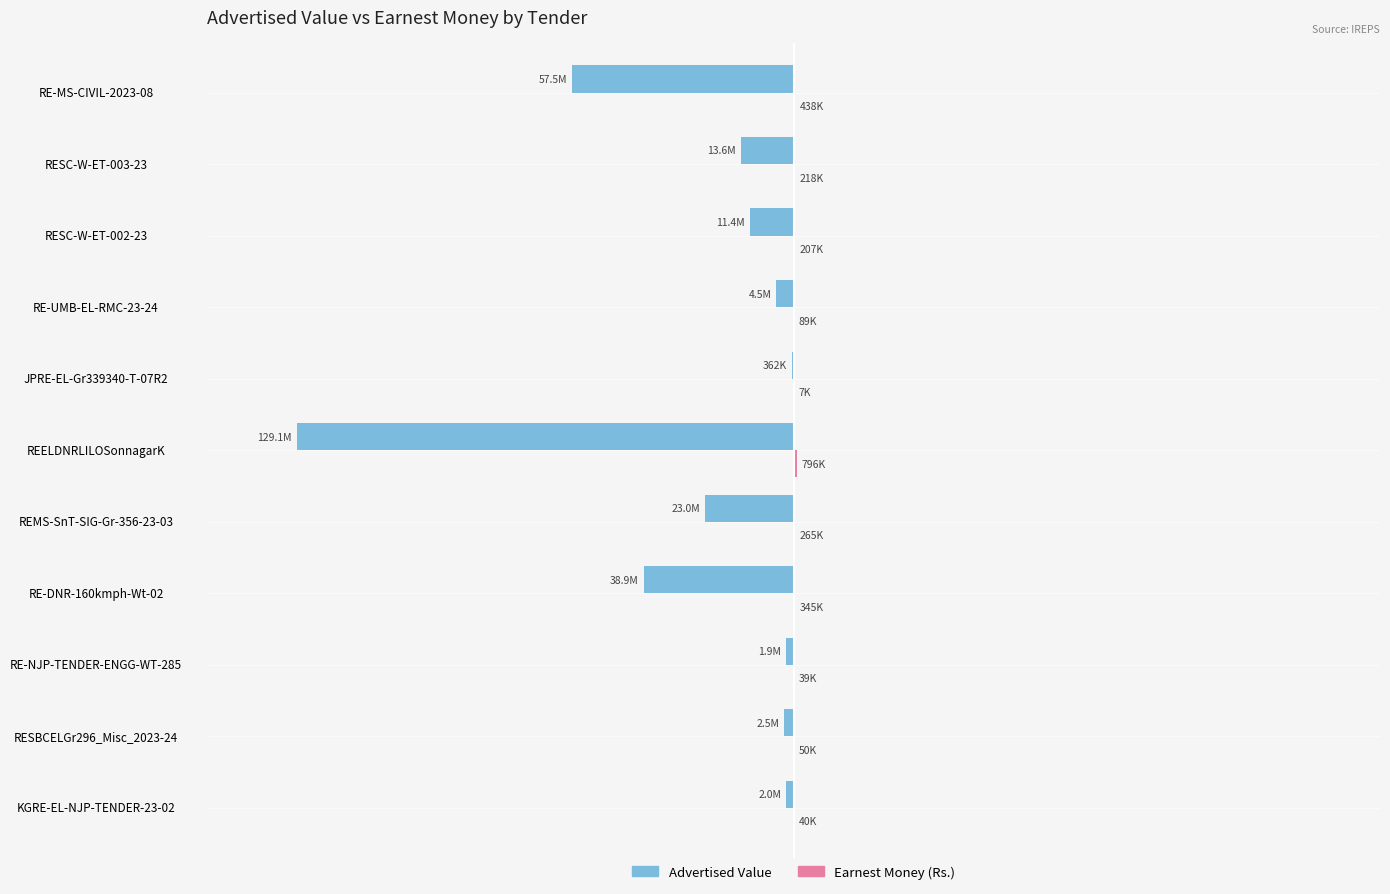

Reading left to right, list all the values displayed in this chart.

Advertised Value: -1991872.0	-2498107.6	-1936500.0	-38928546.2	-22976593.6	-129144798.3	-361684.5	-4464507.6	-11397536.1	-13639351.9	-57522592.7
Earnest Money (Rs.): 39800.0	50000.0	38700.0	344700.0	264900.0	795700.0	7200.0	89300.0	207000.0	218200.0	437600.0